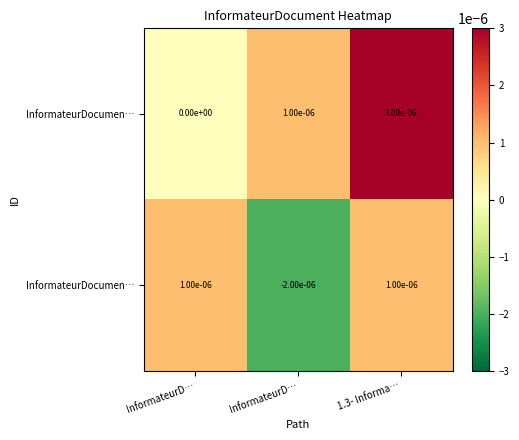

Between InformateurD… and 1.3- Informa…, which is larger?

1.3- Informa…